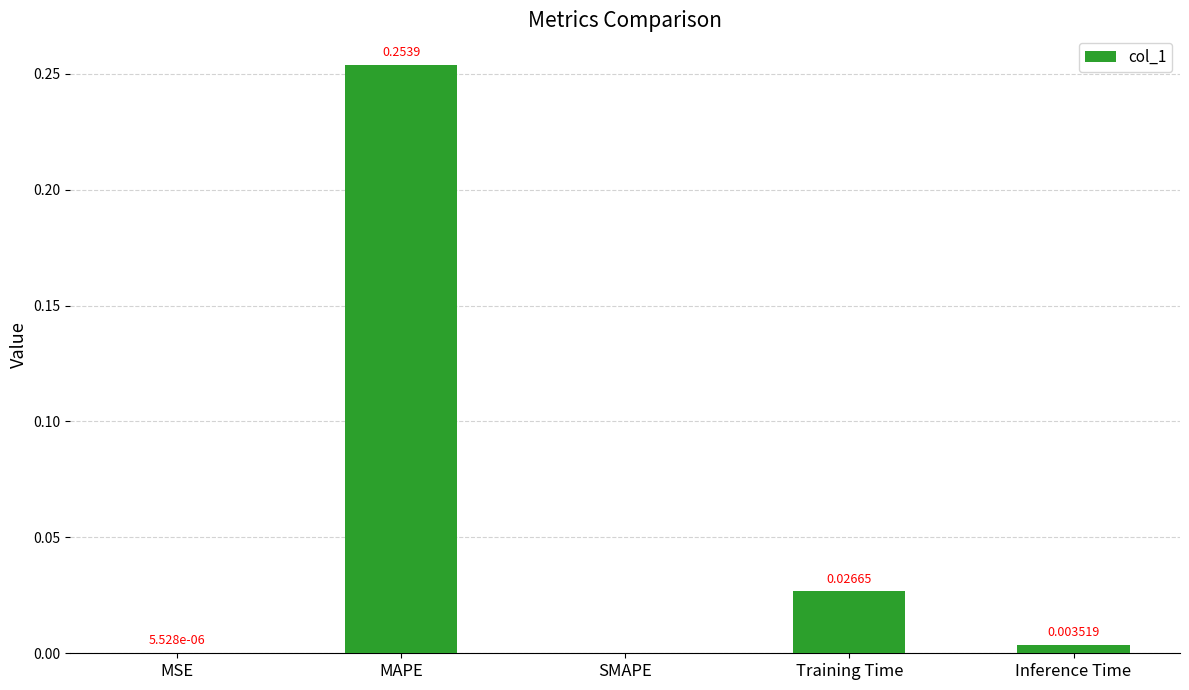

At which label is the value closest to 0?

SMAPE